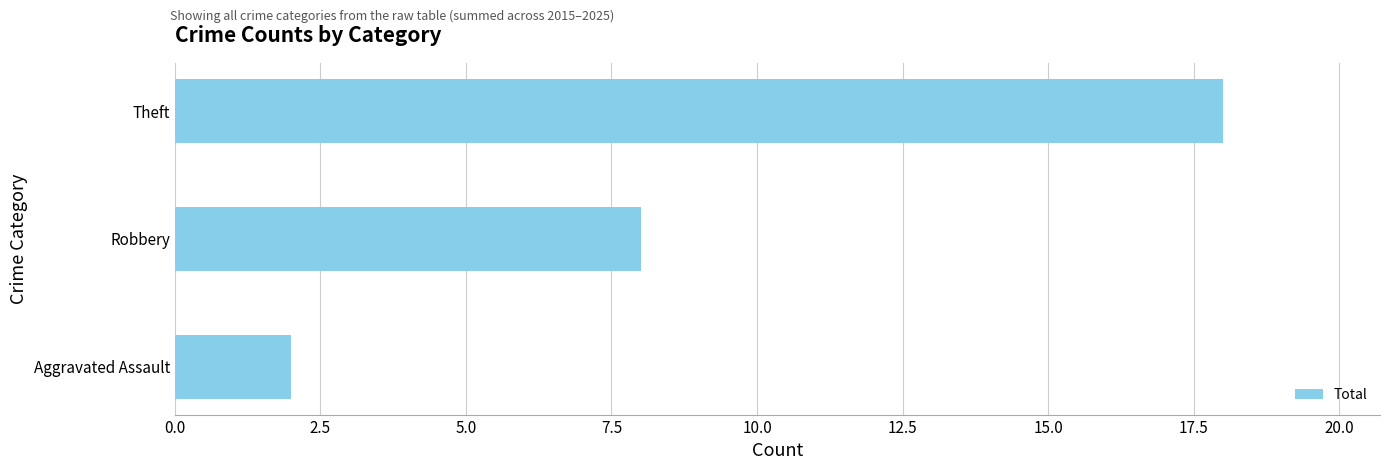

At which label is the value closest to 10?

Robbery